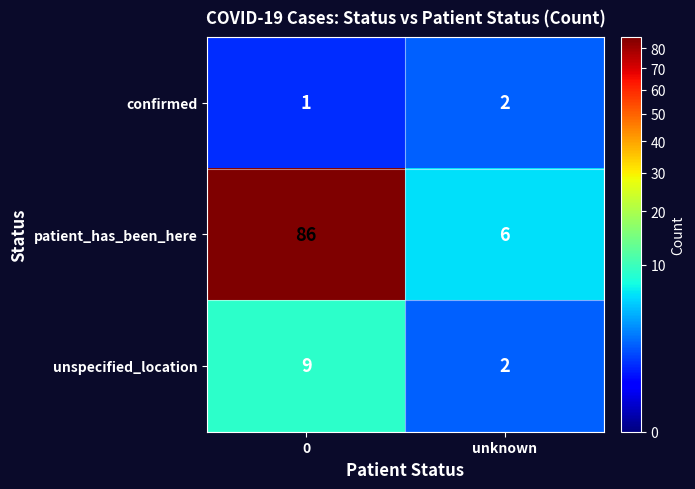

What is the maximum value for patient_has_been_here?

86